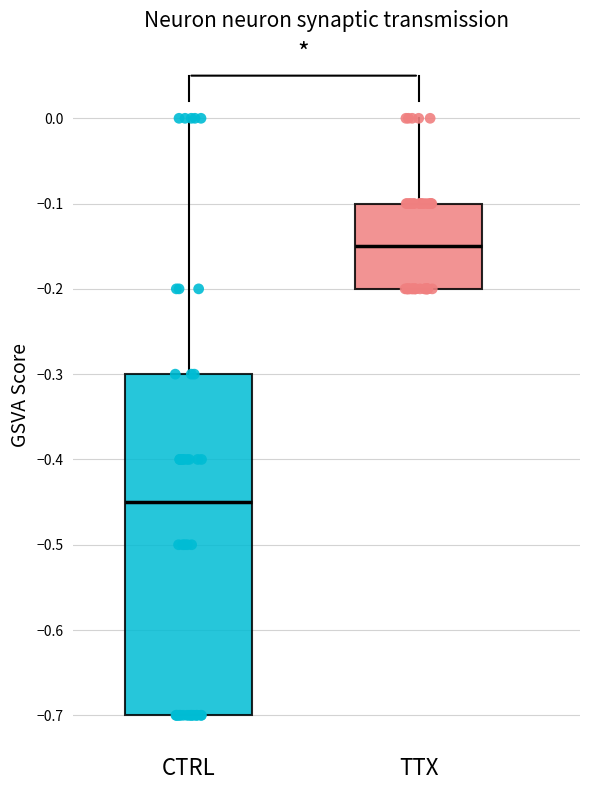

Which box is the tallest, from its lower edge to its upper edge?

CTRL